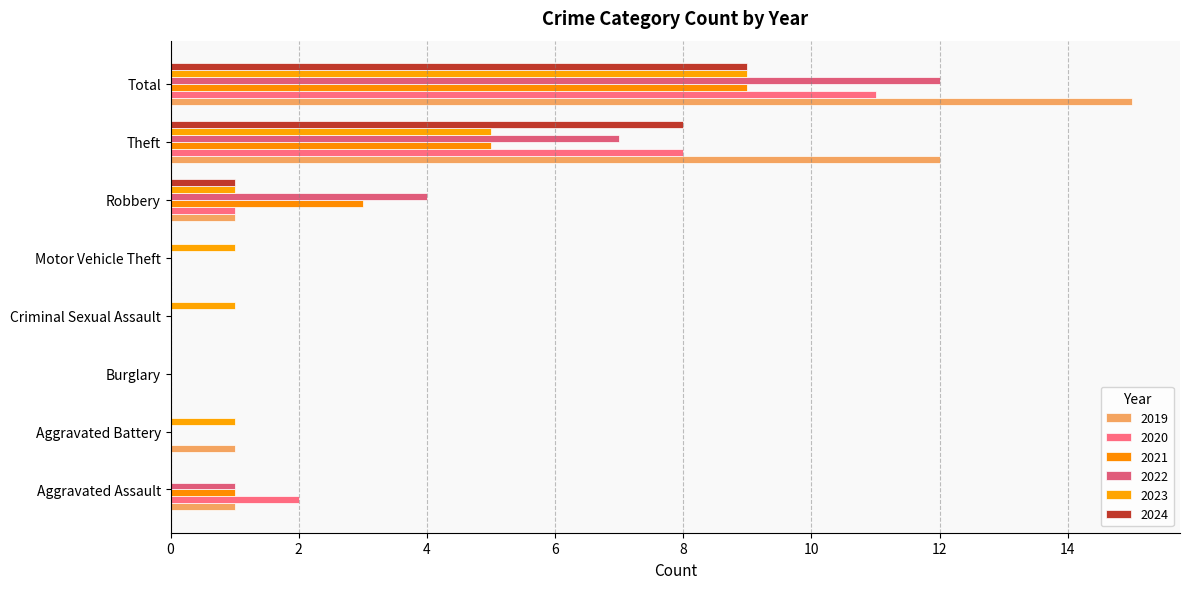

Count the number of data series in this chart.

6